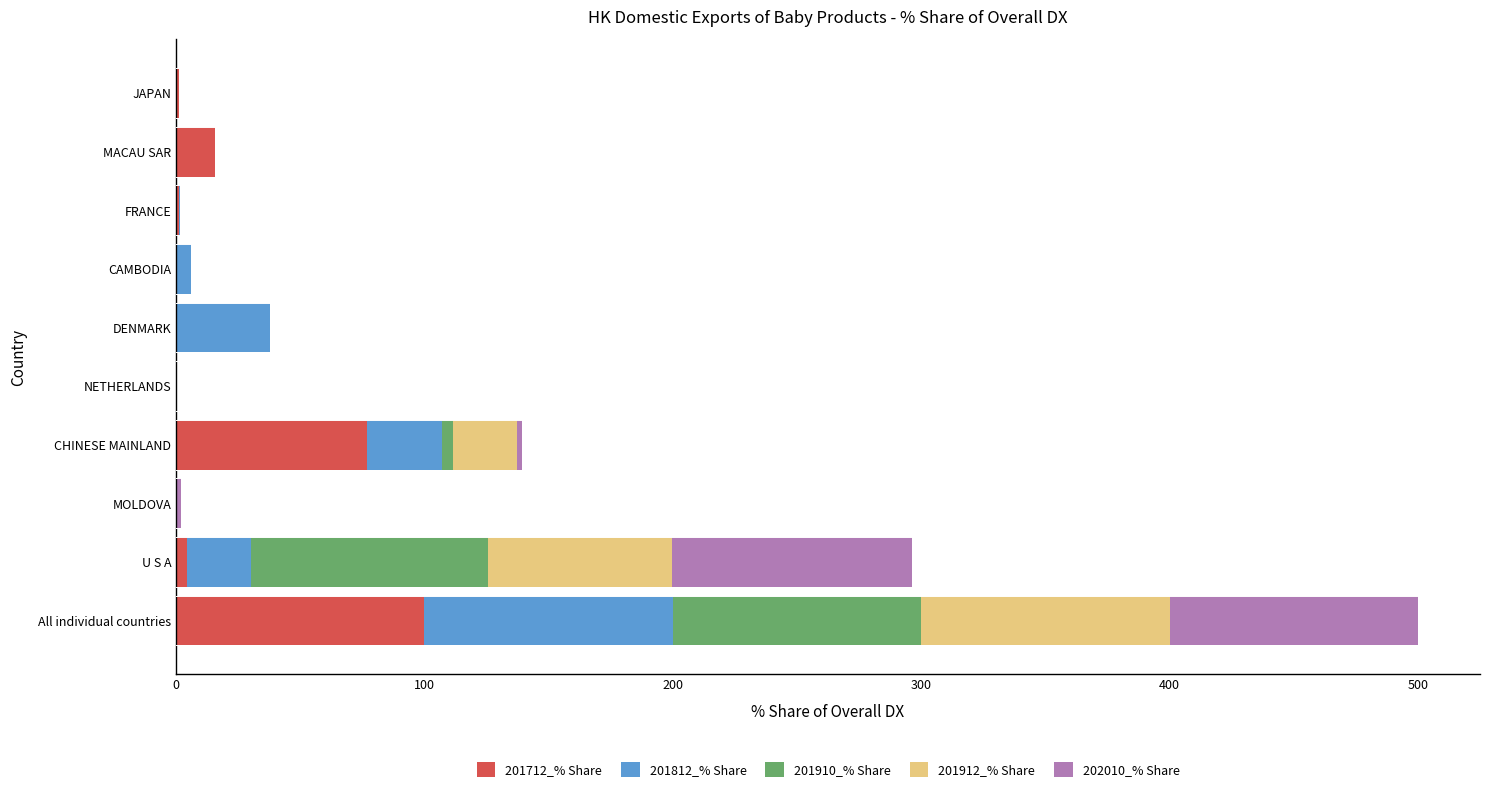

Which category has the highest value in the 201712_% Share series?

All individual countries